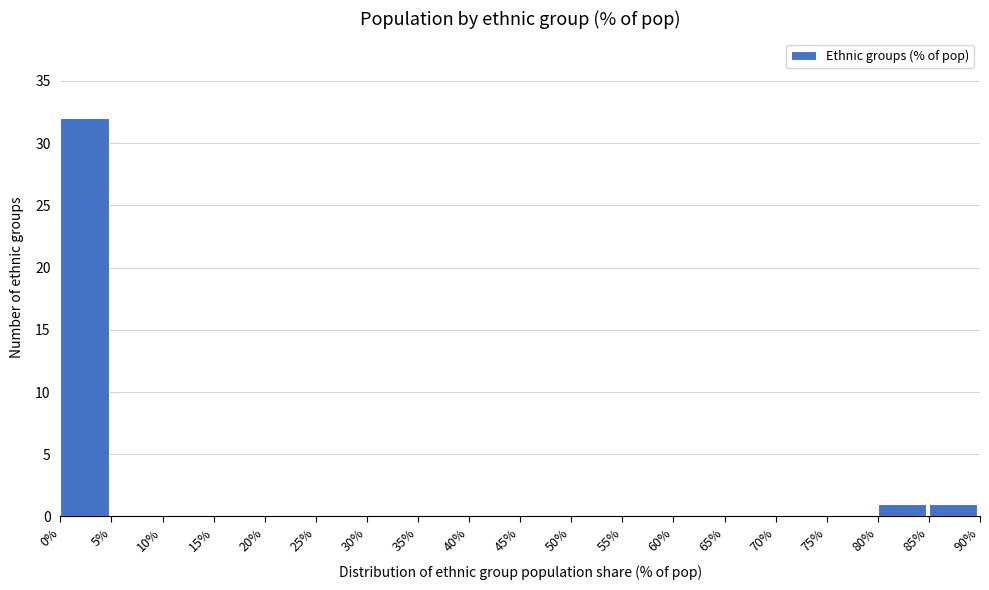

Reading left to right, list every bar in this chart as the range it spans on the x-axis followed by its height. The values are not printed on the chart, so give them approximately, as read against the axis.

0% to 5%: 32
5% to 10%: 0
10% to 15%: 0
15% to 20%: 0
20% to 25%: 0
25% to 30%: 0
30% to 35%: 0
35% to 40%: 0
40% to 45%: 0
45% to 50%: 0
50% to 55%: 0
55% to 60%: 0
60% to 65%: 0
65% to 70%: 0
70% to 75%: 0
75% to 80%: 0
80% to 85%: 1
85% to 90%: 1